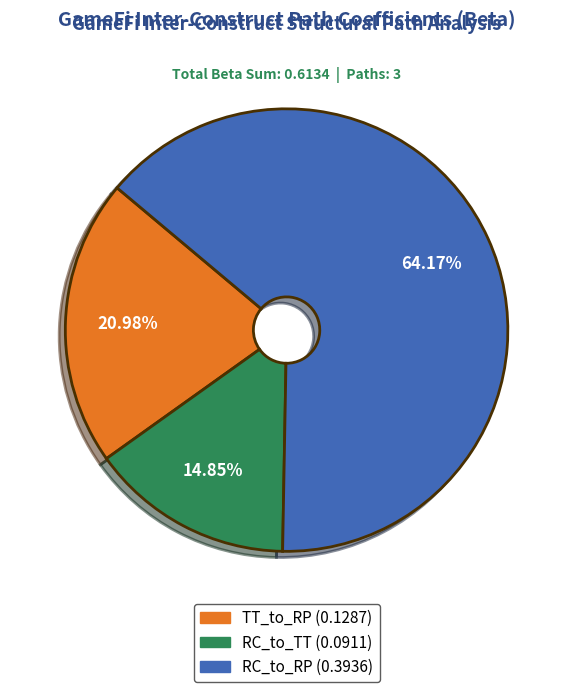

How many slices are in this pie chart?

3